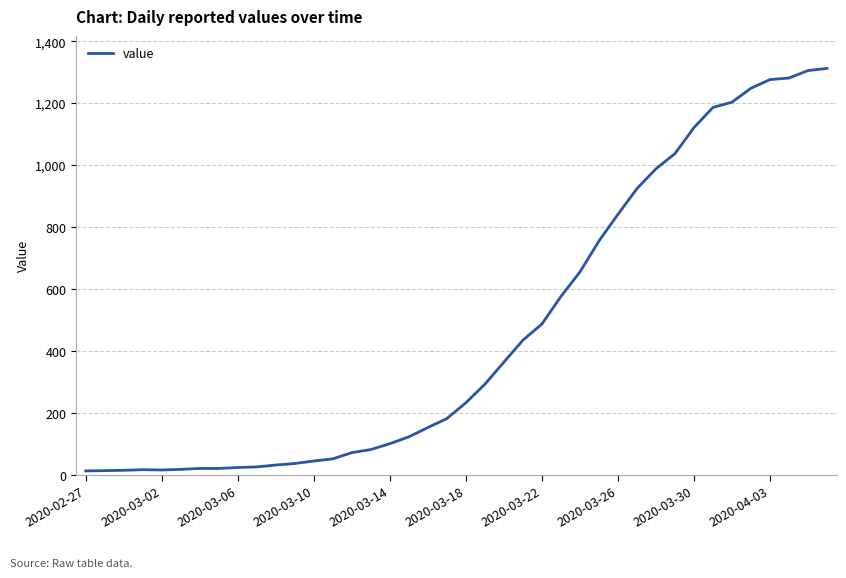

What is the difference between the maximum and minimum values?

1299